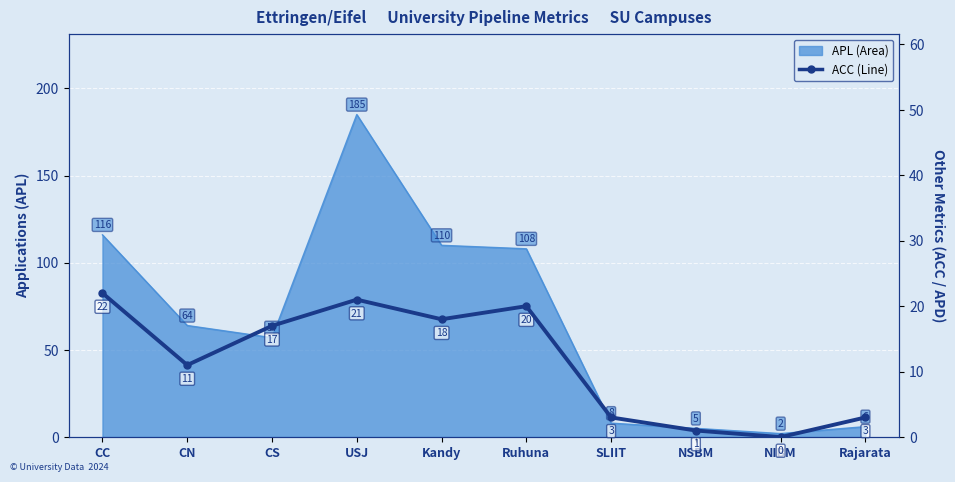

Count the number of values greater than 17.

4